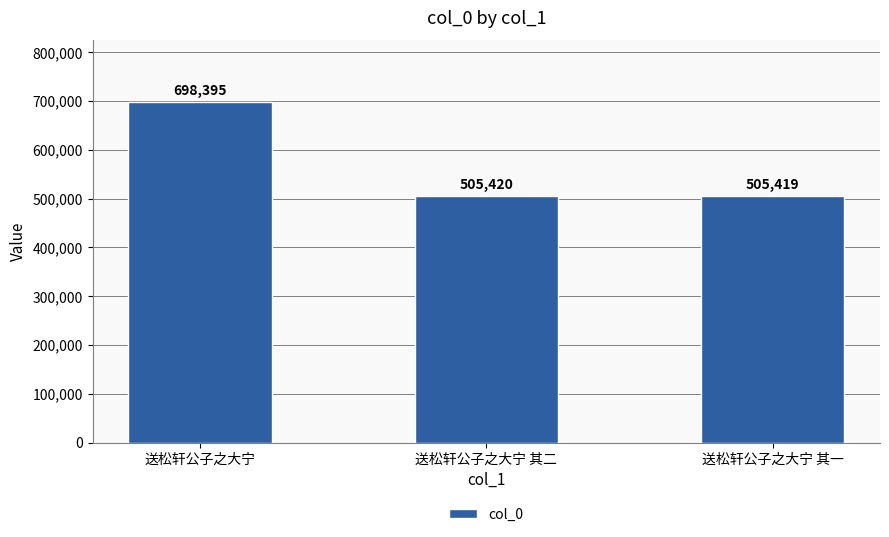

Approximately how many times larger is the value at 送松轩公子之大宁 compared to 送松轩公子之大宁 其一?

1.4